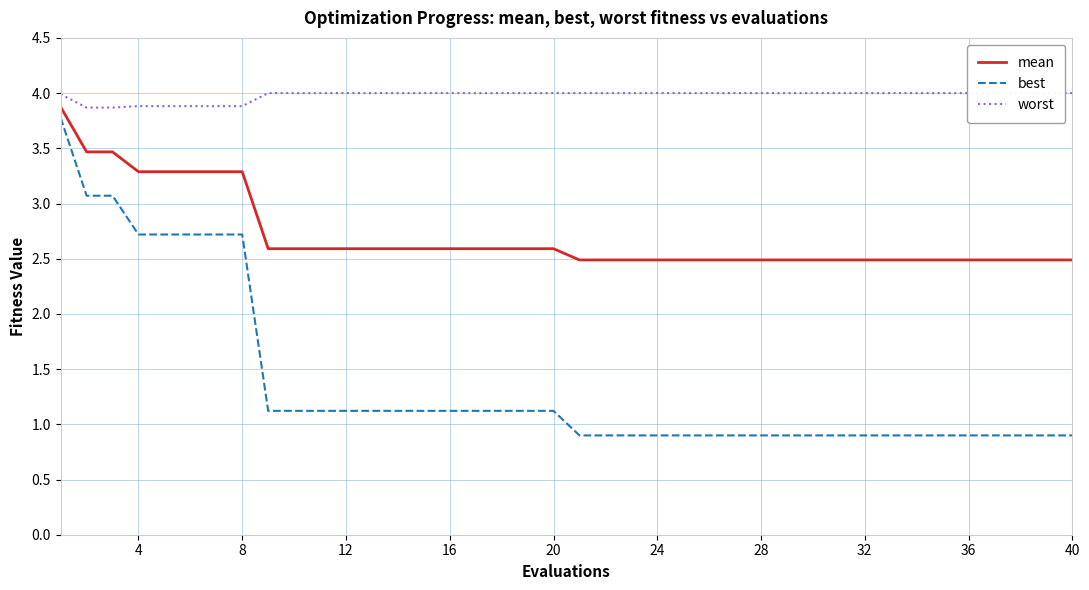

What is the minimum value for best?

0.9